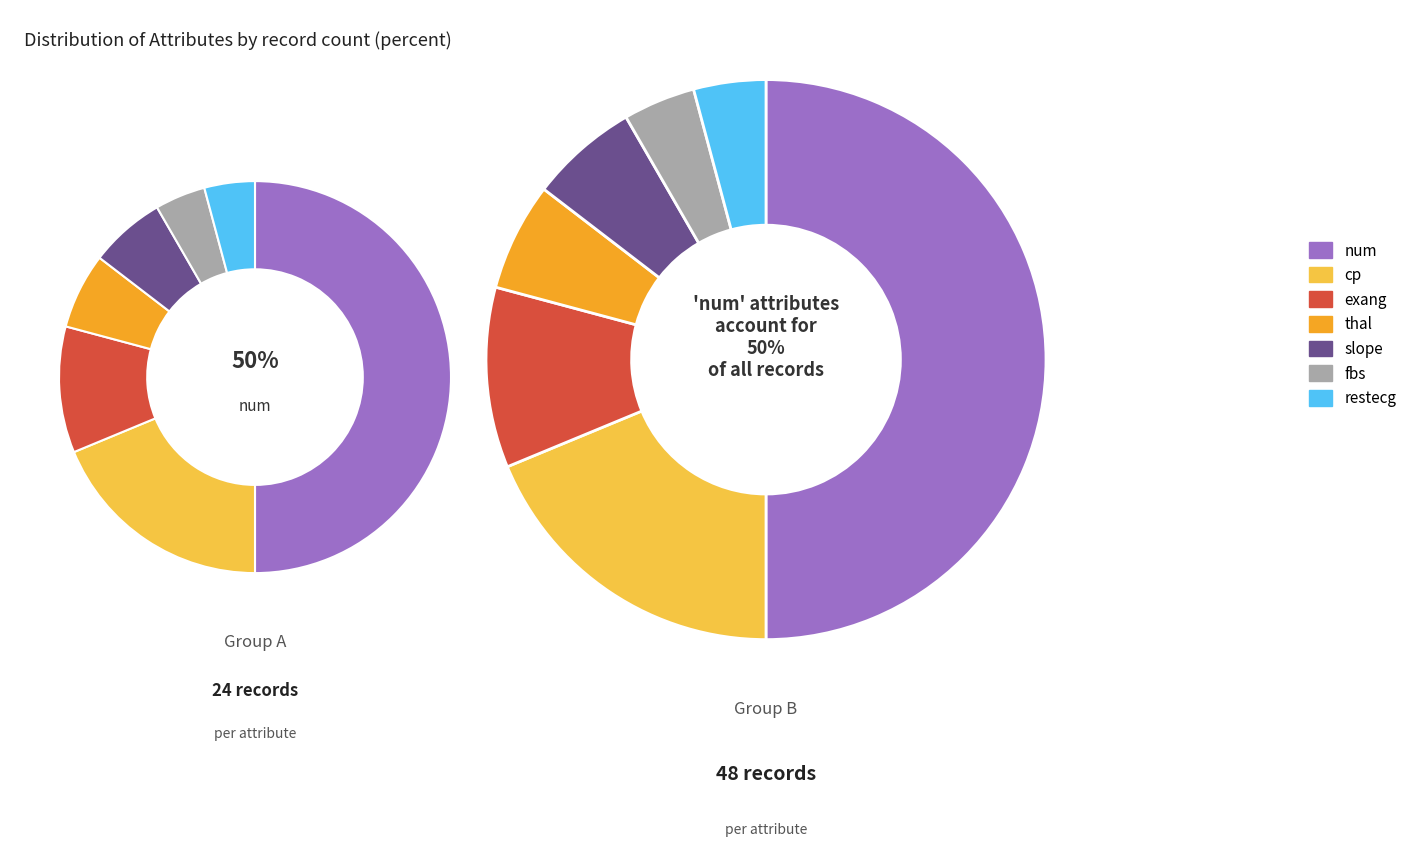

Does cp account for over 50% of the chart?

No